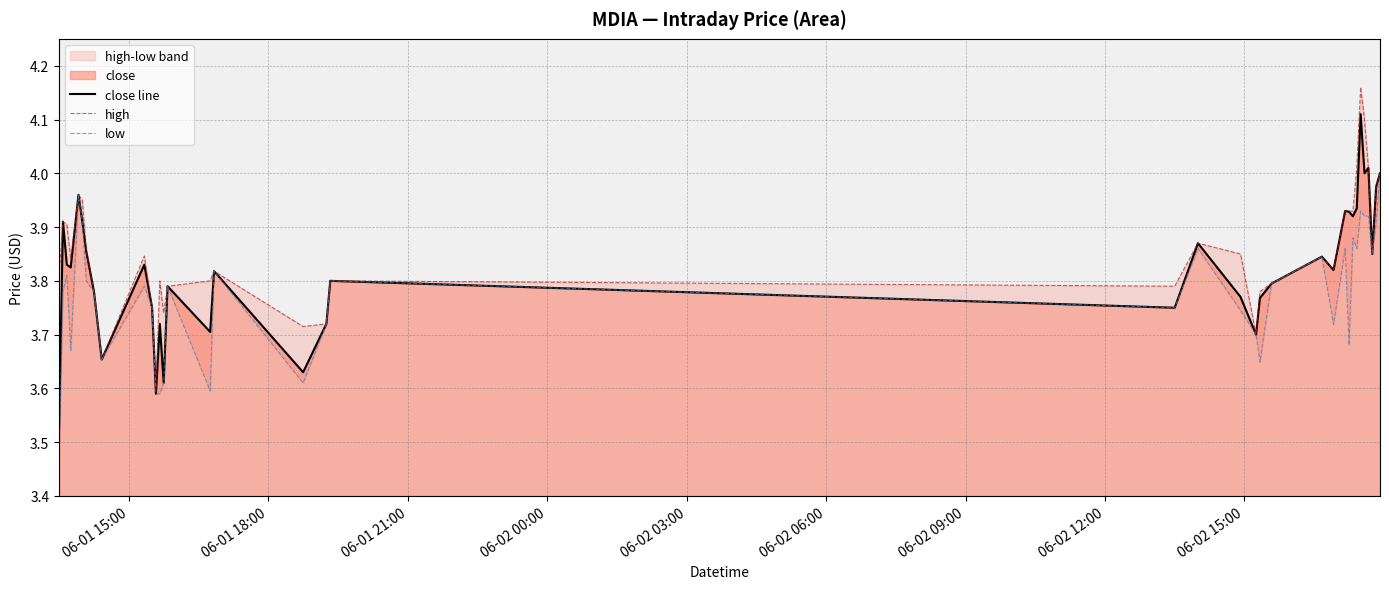

True or false: high and low cross at least once.

False